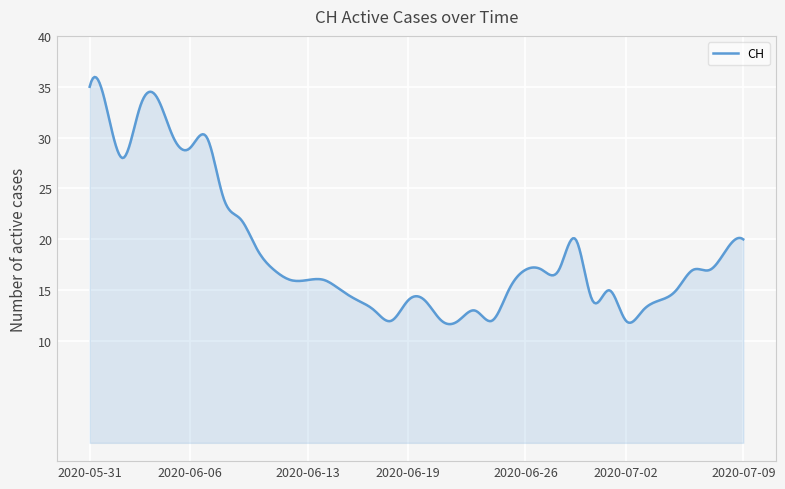

What is the greatest value displayed?

36.0